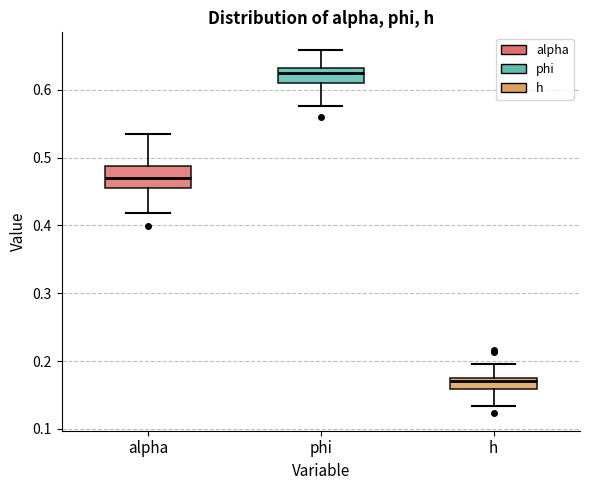

Reading left to right, transcribe this box plot: for each box, give where its median line is, the range the box spans, and where its two whiskers end, as read against the y-axis. The values are not printed on the chart, so give them approximately, as read against the axis.

alpha: median 0.47, box 0.45 to 0.49, whiskers 0.42 to 0.53
phi: median 0.62, box 0.61 to 0.63, whiskers 0.58 to 0.66
h: median 0.17, box 0.16 to 0.18, whiskers 0.13 to 0.20